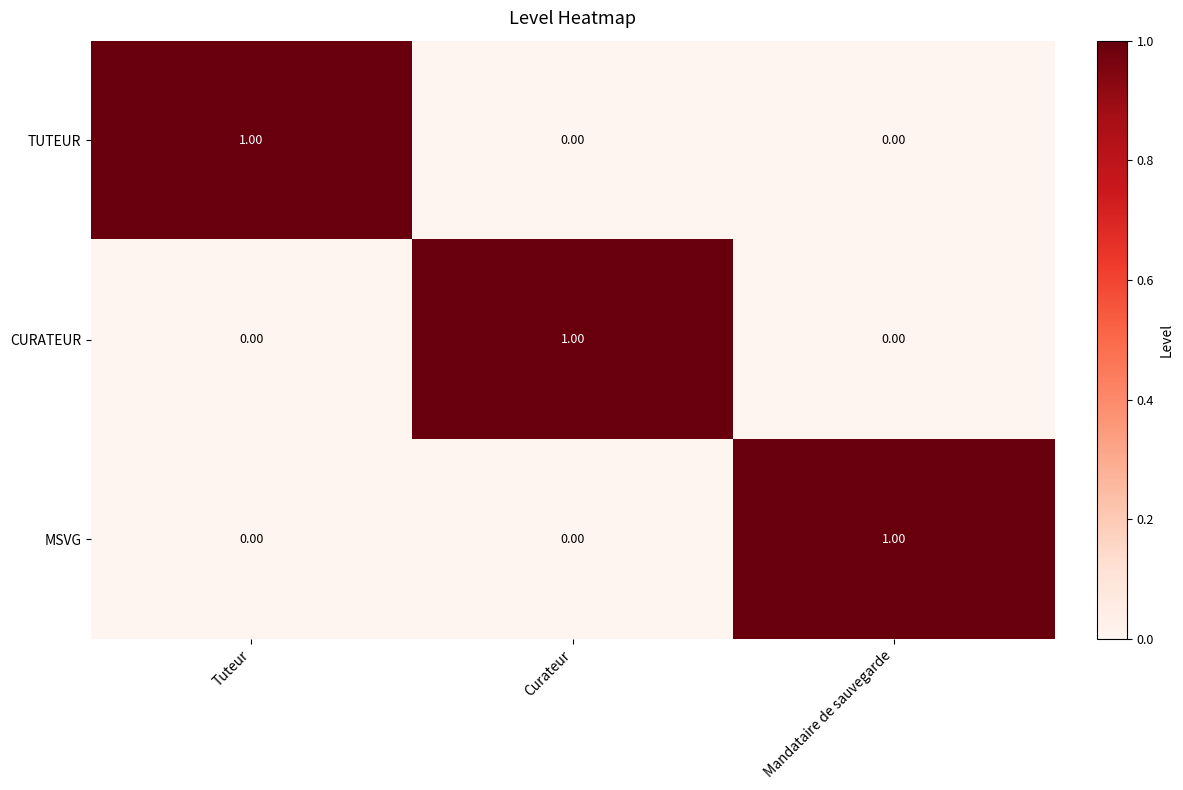

At how many categories does at least one series exceed 0?

3